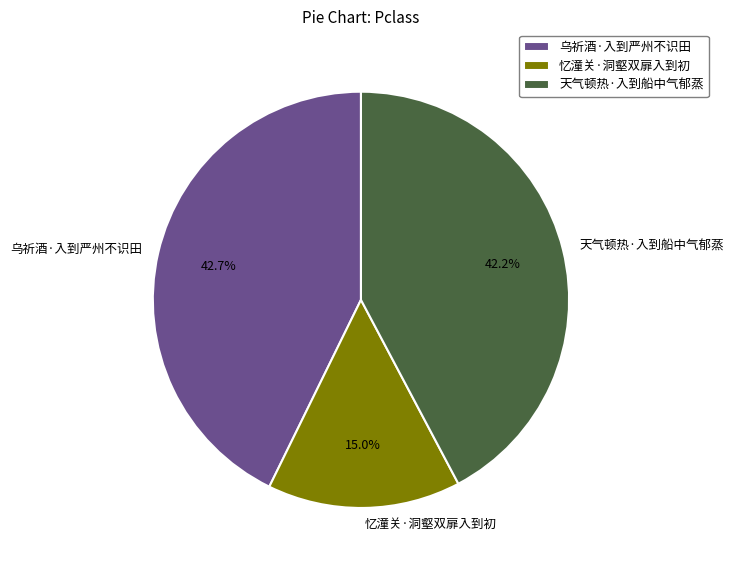

The 天气顿热·入到船中气郁蒸 slice represents 29% of the pie. True or false?

False